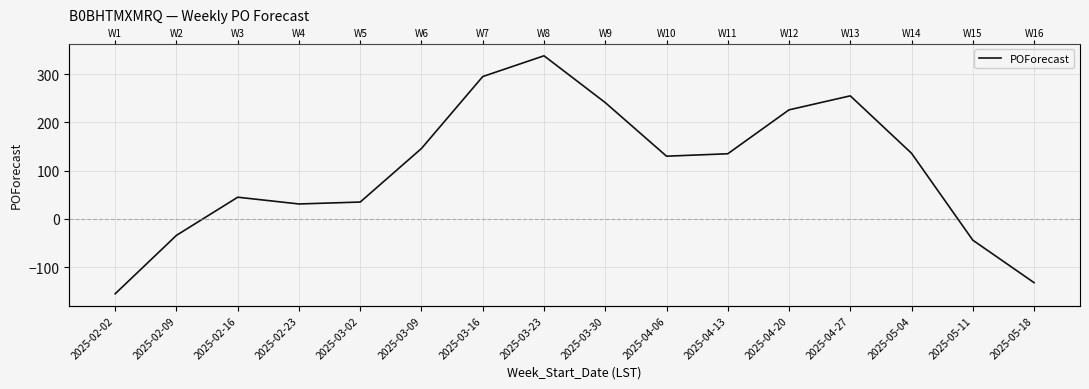

What is the label of the 6th point from the right?

2025-04-13